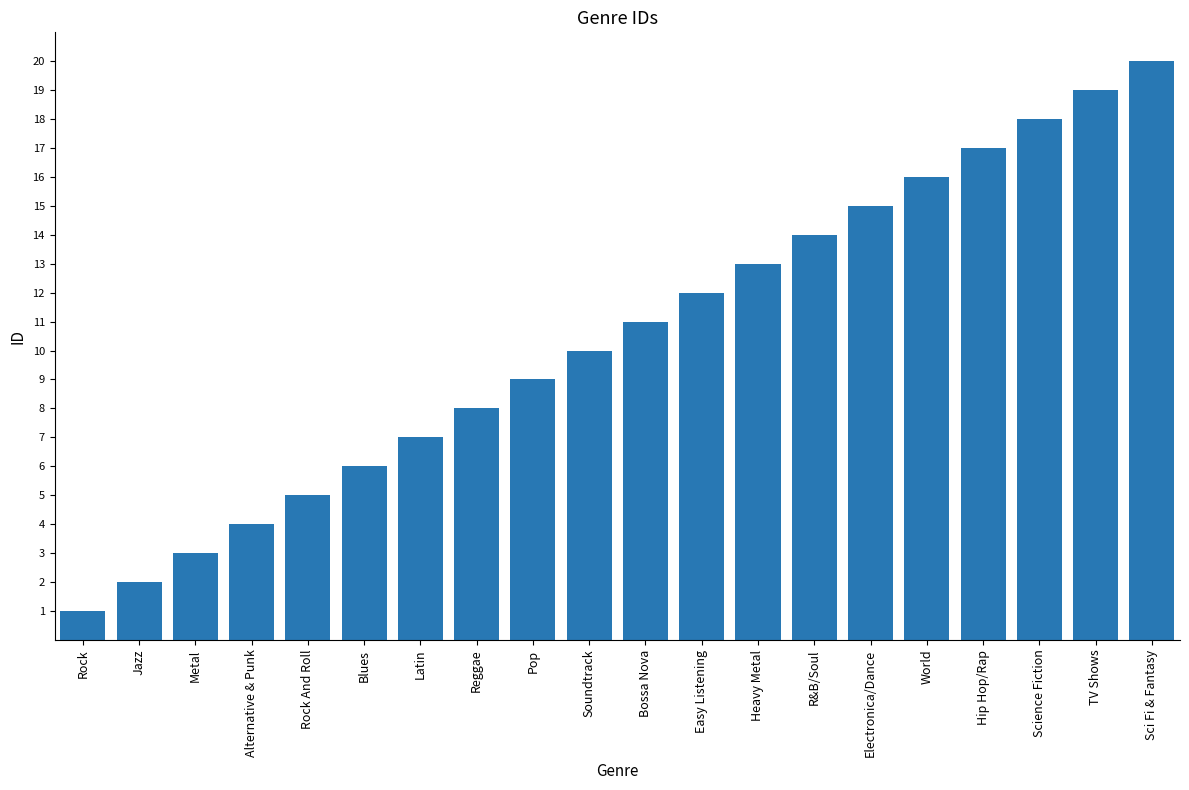

Rank the categories by value from lowest to highest.

Rock, Jazz, Metal, Alternative & Punk, Rock And Roll, Blues, Latin, Reggae, Pop, Soundtrack, Bossa Nova, Easy Listening, Heavy Metal, R&B/Soul, Electronica/Dance, World, Hip Hop/Rap, Science Fiction, TV Shows, Sci Fi & Fantasy